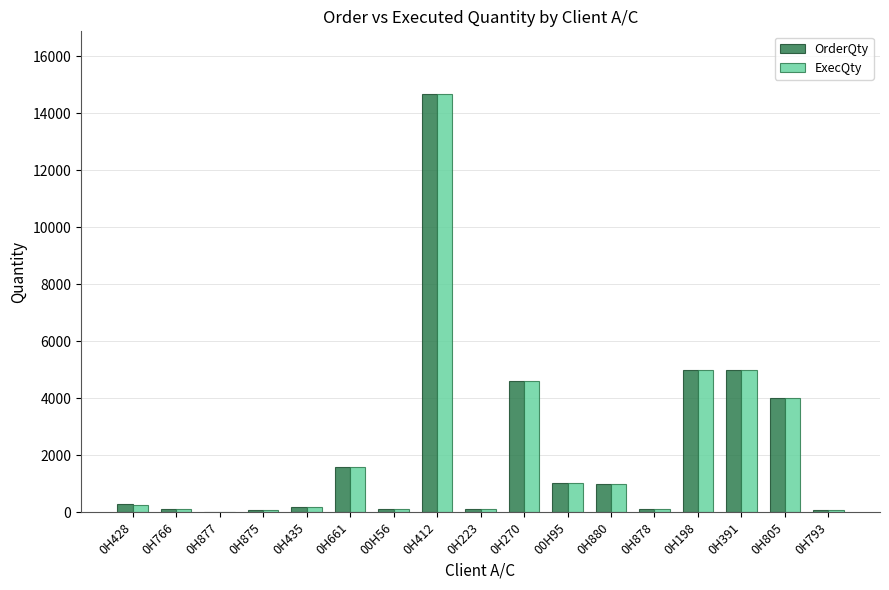

What is the maximum value for OrderQty?

14670